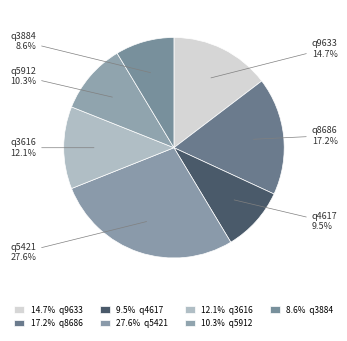

Does q3616 account for over 50% of the chart?

No